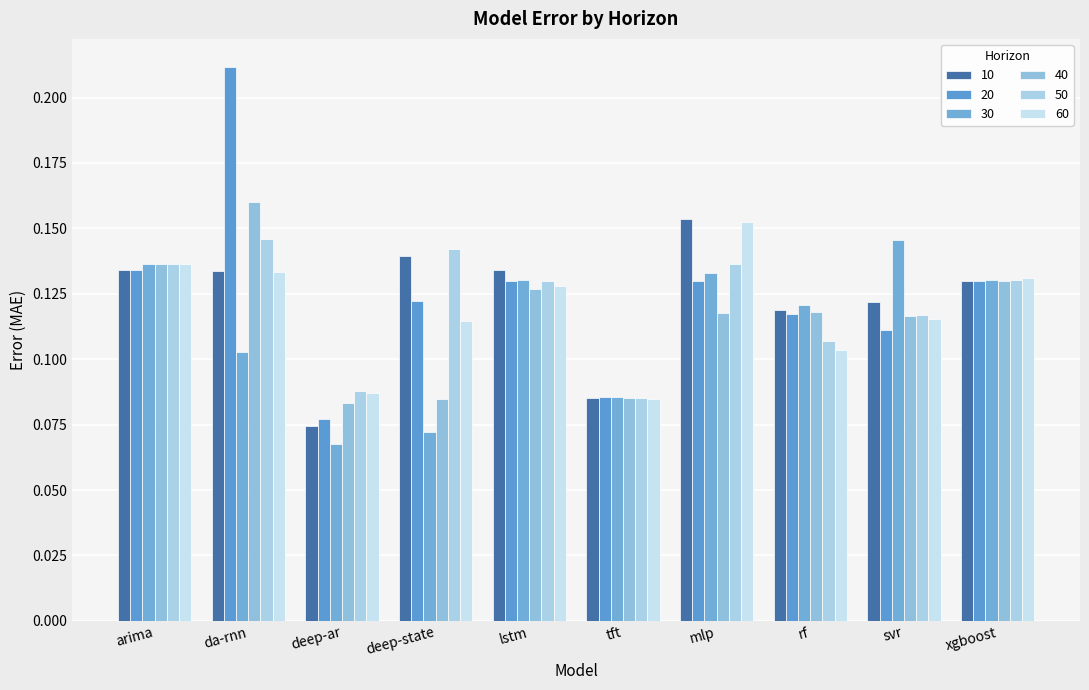

What is the average value of the 50 series?

0.1